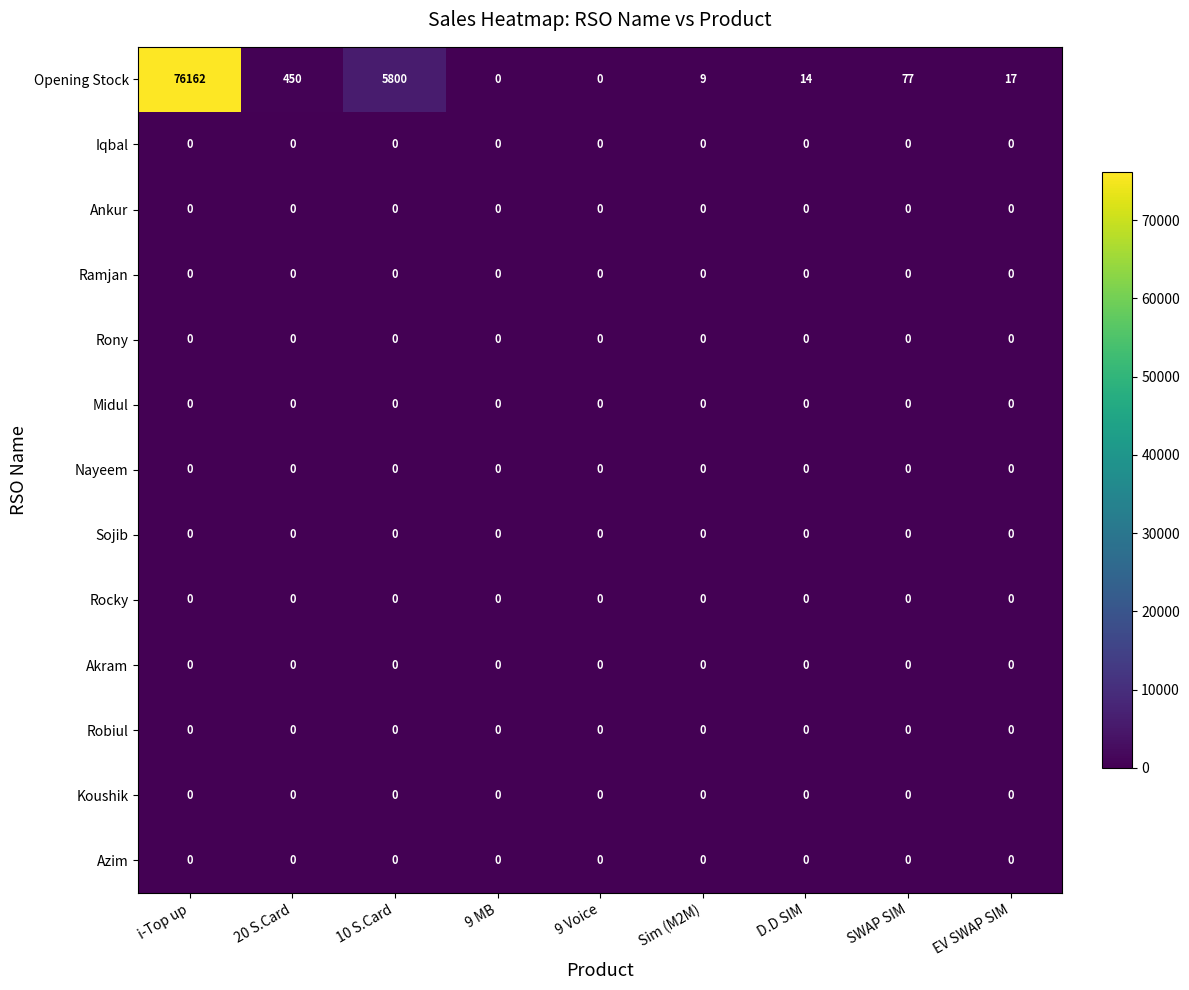

At how many categories does at least one series exceed 264?

3